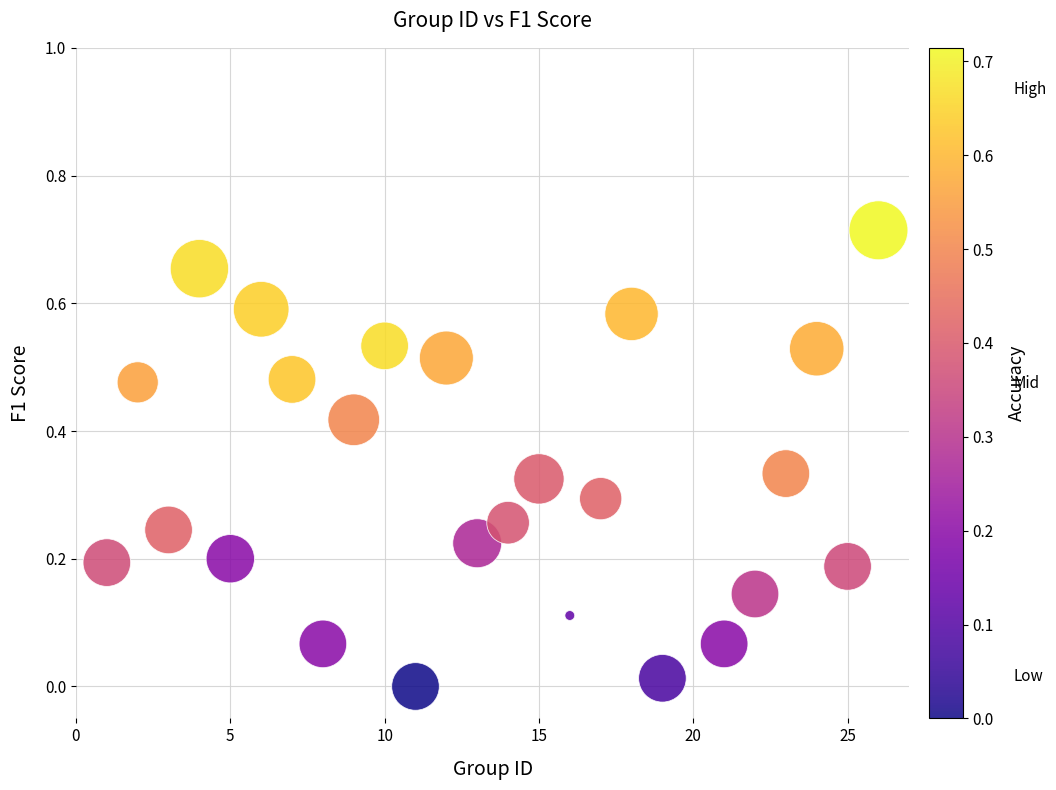

What is the range of X values (max minus min)?

25.0